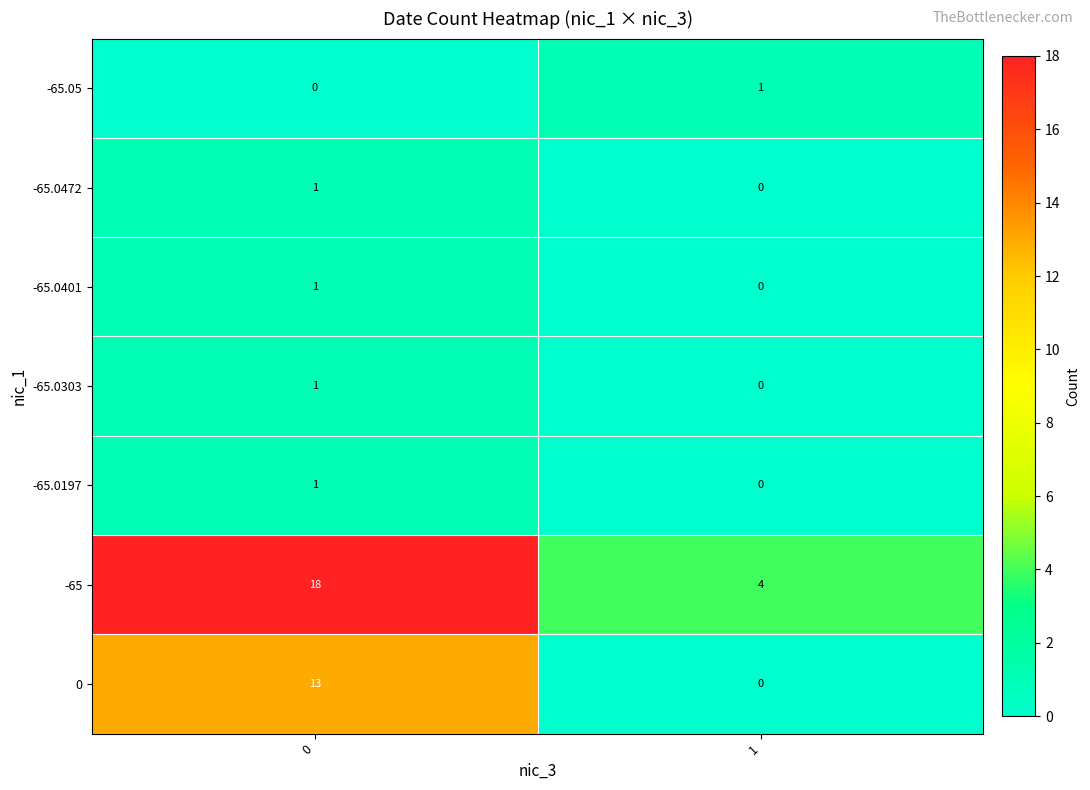

Which series has the largest total across all categories?

-65